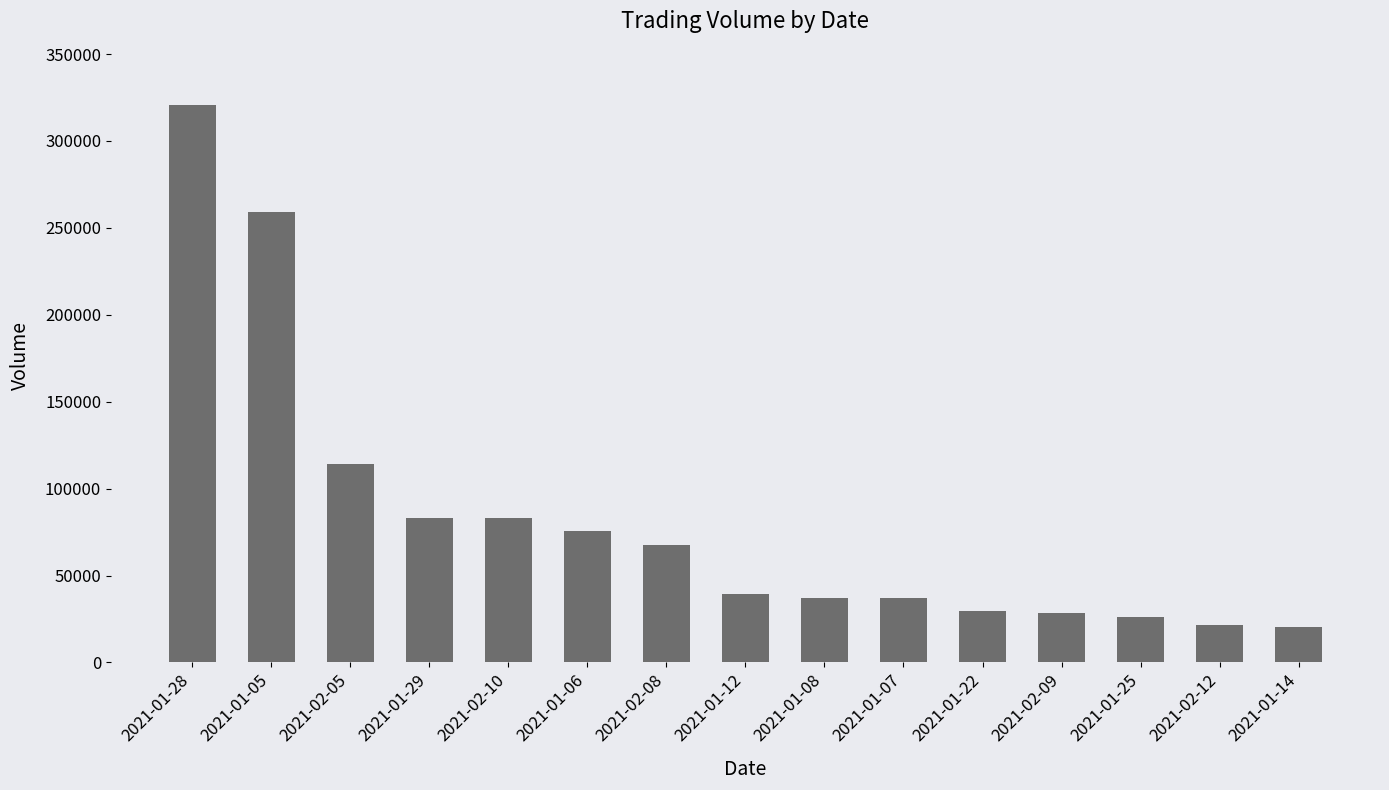

Is it true that the value at 2021-02-10 is 140980?

False